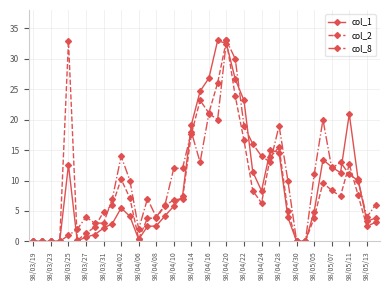

What is the difference between the second highest and second lowest values in the col_1 series?

32.5